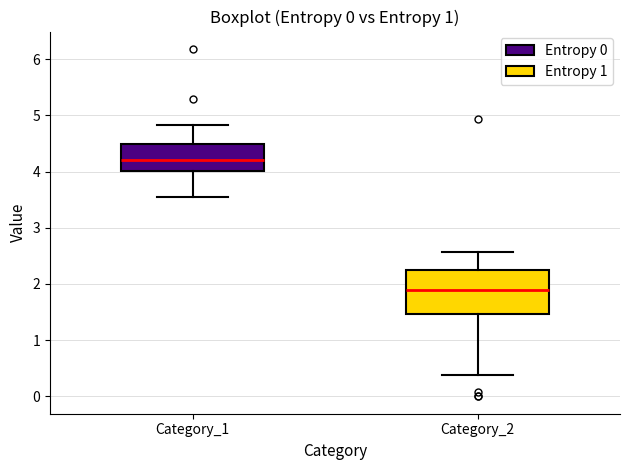

Where does the median line of the box for Category_2 sit on the y-axis? The values are not printed on the chart, so give them approximately, as read against the axis.

1.9